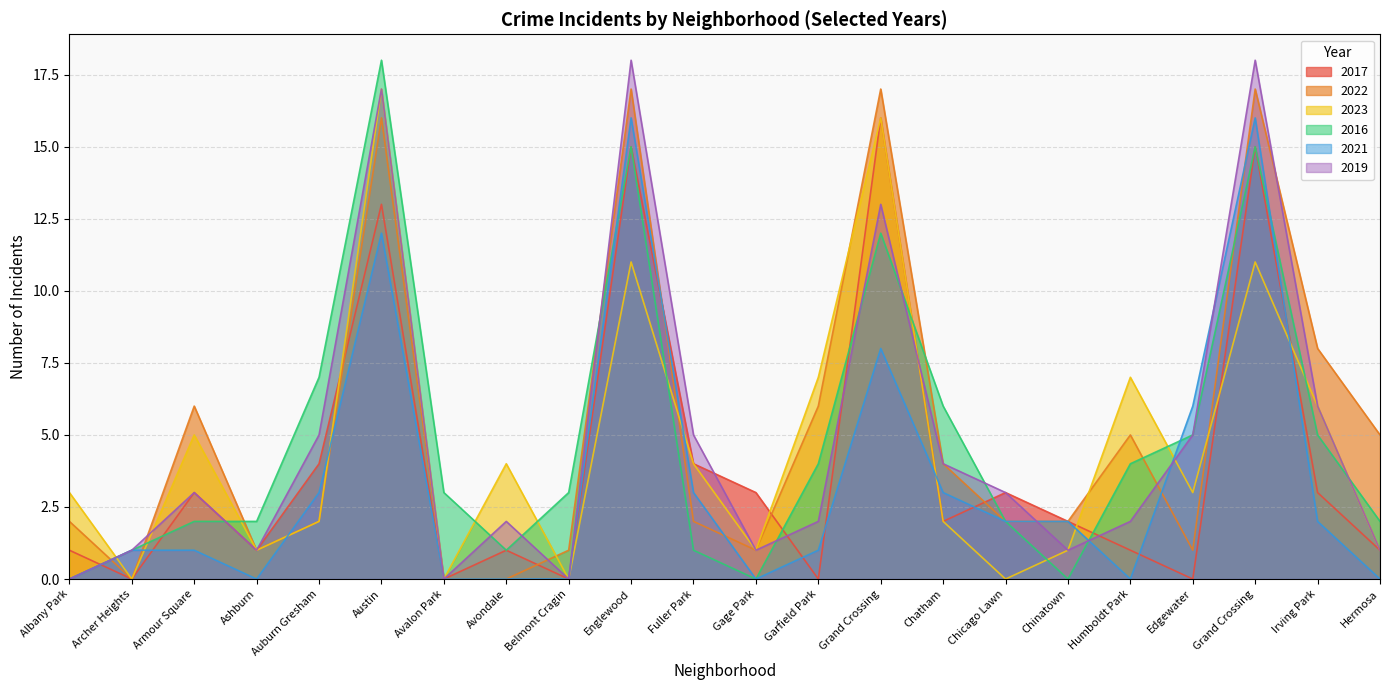

At Chatham, list the series in order from smallest to largest.

2017, 2023, 2021, 2022, 2019, 2016